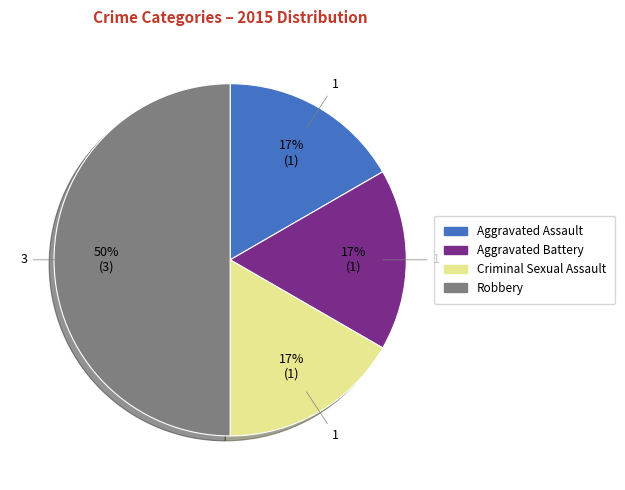

Does Aggravated Battery represent more than half of the total?

No